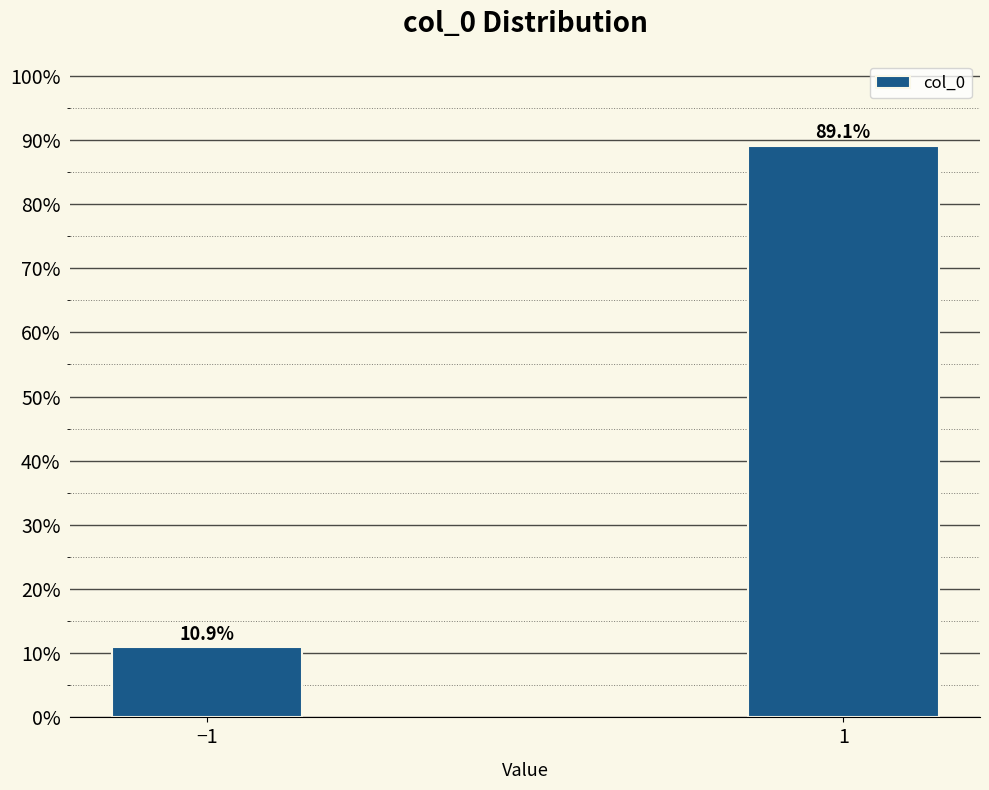

Reading right to left, transcribe all the data shown in this chart.

89.1	10.9